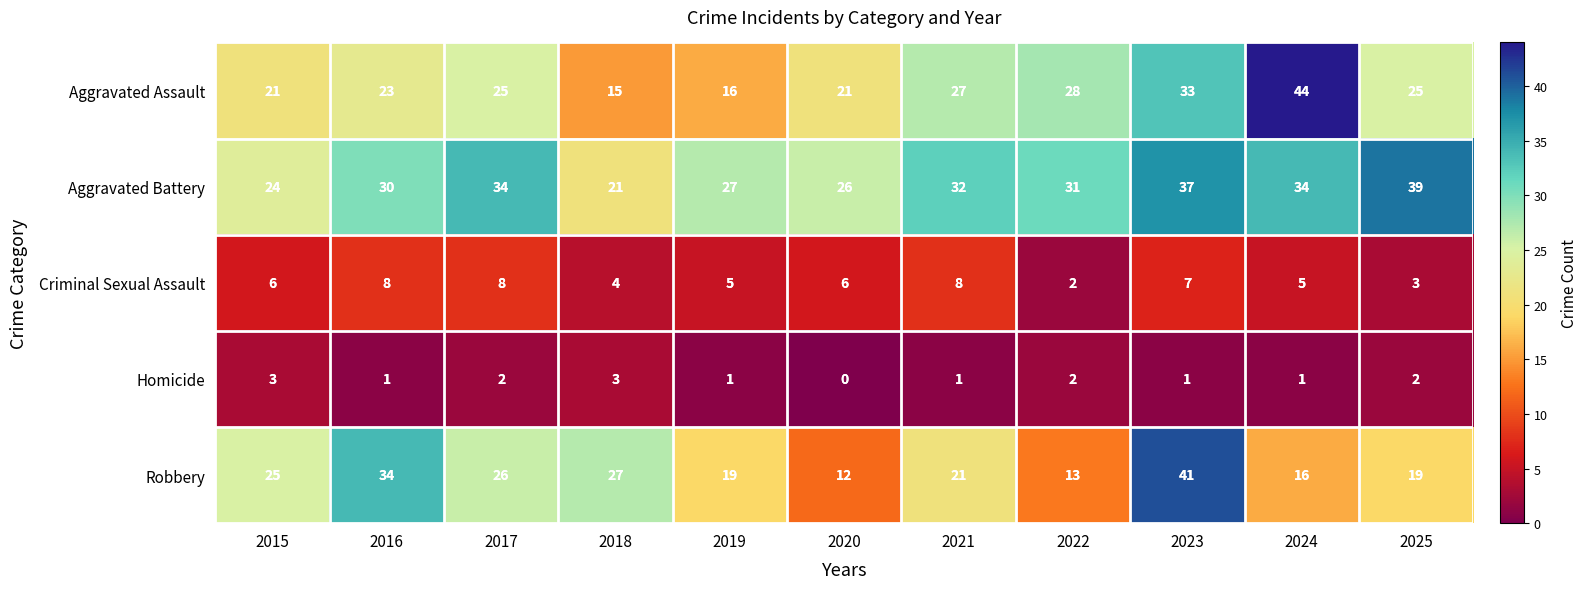

What is the sum of all Aggravated Battery values?

335